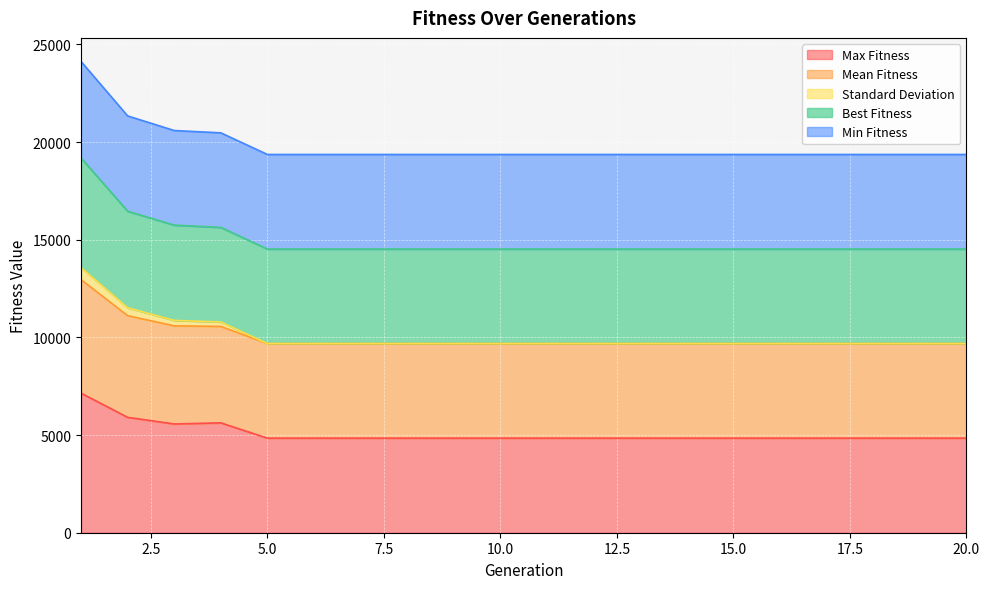

Which label corresponds to the smallest value in the chart?

5